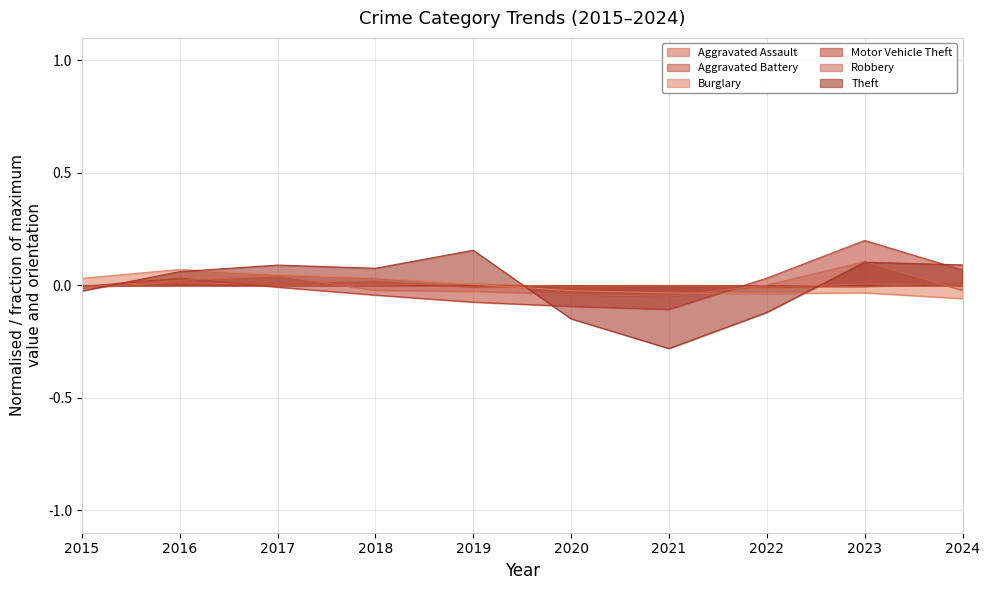

Reading left to right, transcribe all the data shown in this chart.

Aggravated Assault: 2015=-0.0	2016=0.0	2017=0.0	2018=0.0	2019=0.0	2020=-0.0	2021=-0.0	2022=-0.0	2023=0.0	2024=0.0
Aggravated Battery: 2015=-0.0	2016=0.0	2017=0.0	2018=0.0	2019=-0.0	2020=-0.0	2021=-0.0	2022=-0.0	2023=-0.0	2024=0.0
Burglary: 2015=0.0	2016=0.1	2017=0.0	2018=0.0	2019=0.0	2020=-0.0	2021=-0.0	2022=-0.0	2023=-0.0	2024=-0.1
Motor Vehicle Theft: 2015=-0.0	2016=0.0	2017=-0.0	2018=-0.0	2019=-0.1	2020=-0.1	2021=-0.1	2022=0.0	2023=0.2	2024=0.1
Robbery: 2015=-0.0	2016=0.0	2017=0.0	2018=-0.0	2019=-0.0	2020=-0.0	2021=-0.0	2022=0.0	2023=0.1	2024=-0.0
Theft: 2015=-0.0	2016=0.1	2017=0.1	2018=0.1	2019=0.2	2020=-0.1	2021=-0.3	2022=-0.1	2023=0.1	2024=0.1